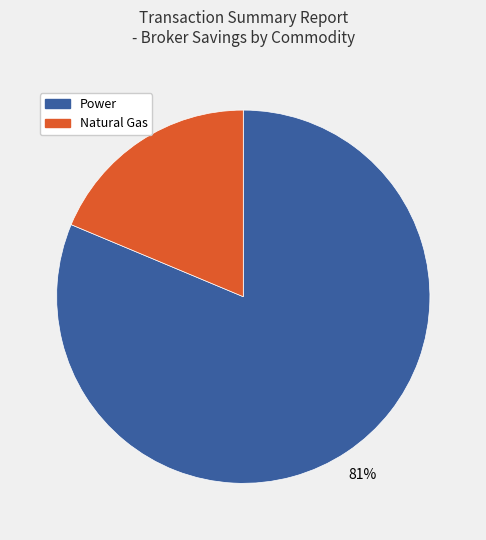

Which has a higher value, Natural Gas or Power?

Power